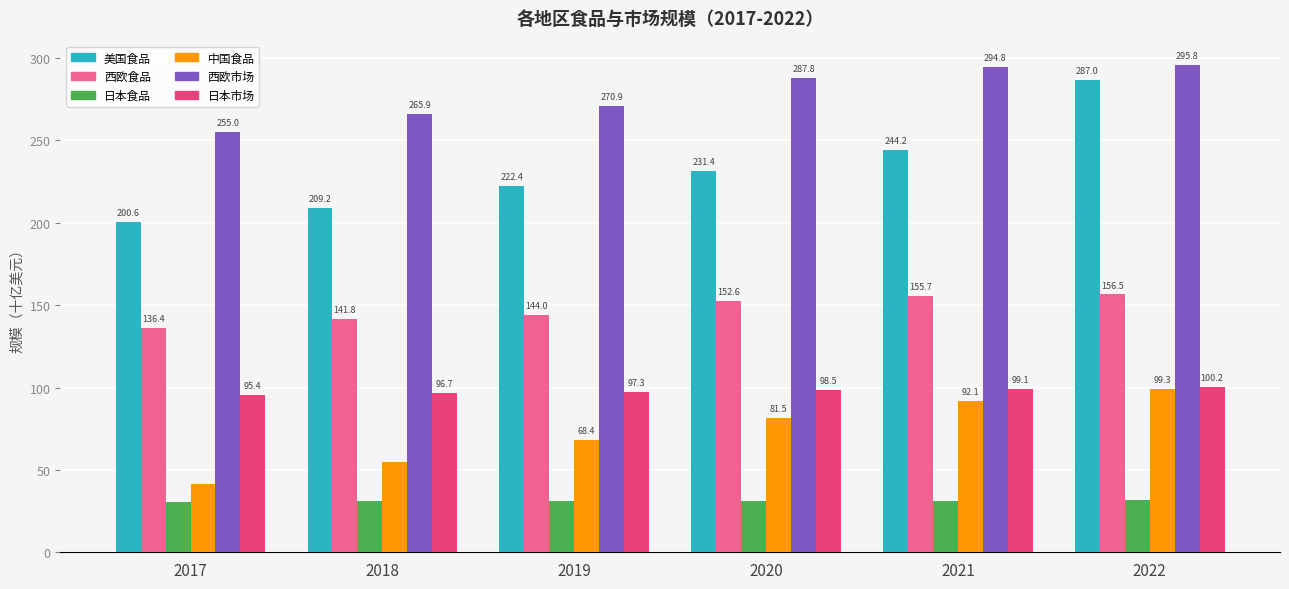

Is the value of 日本食品 at 2021 greater than the value of 西欧食品 at 2019?

No